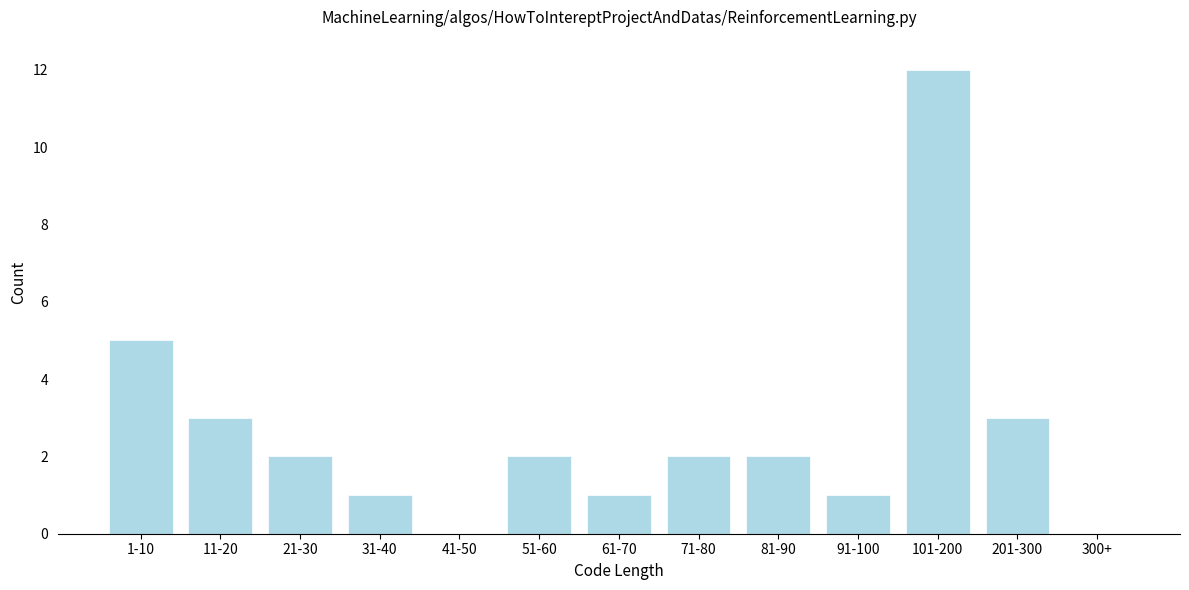

Reading left to right, extract all data points from this chart.

1-10=5	11-20=3	21-30=2	31-40=1	41-50=0	51-60=2	61-70=1	71-80=2	81-90=2	91-100=1	101-200=12	201-300=3	300+=0